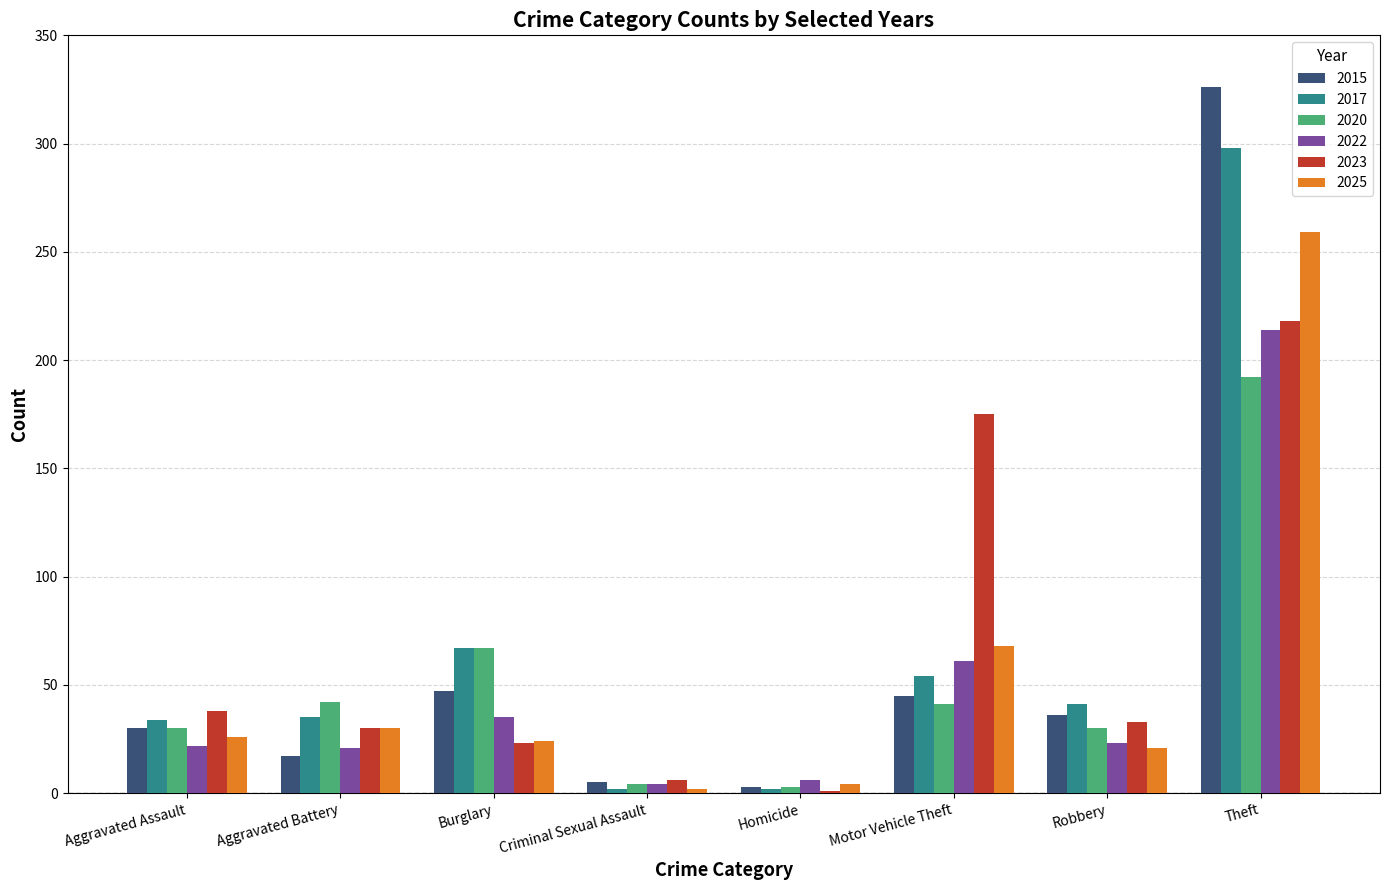

Is the value of 2015 at Aggravated Assault greater than the value of 2017 at Homicide?

Yes